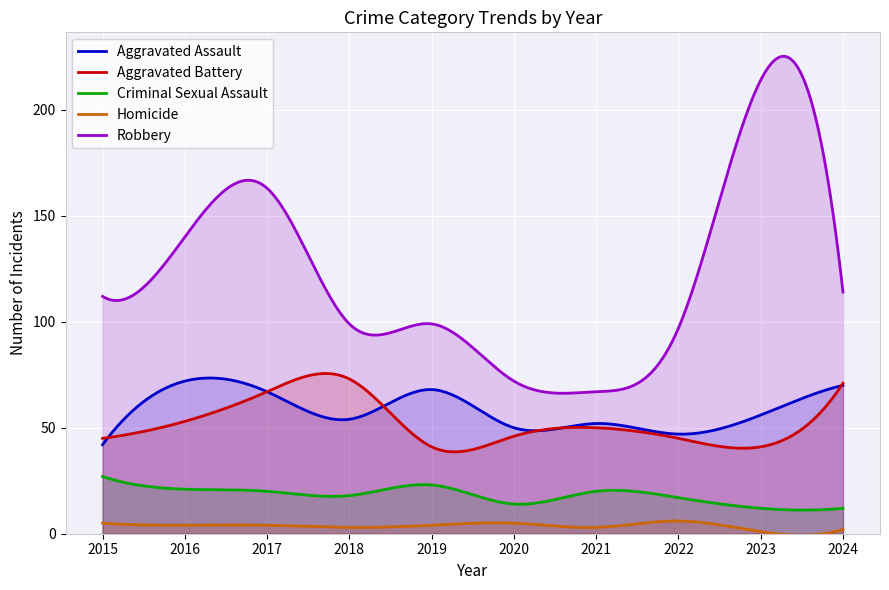

What is the sum of all Aggravated Battery values?

15653.2